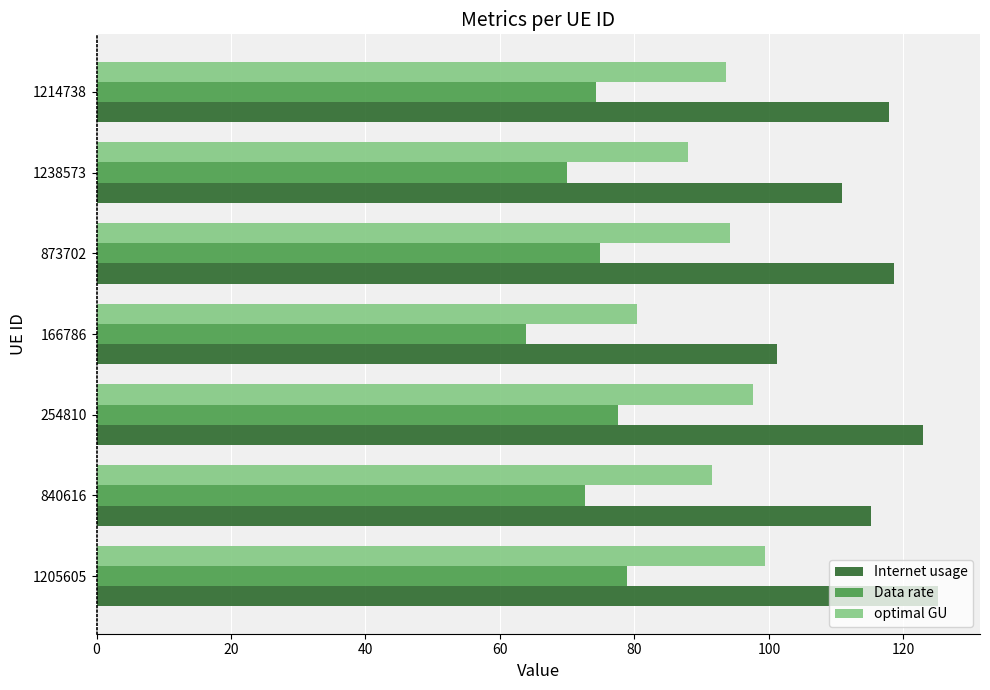

What is the lowest value of the Internet usage series?

101.3